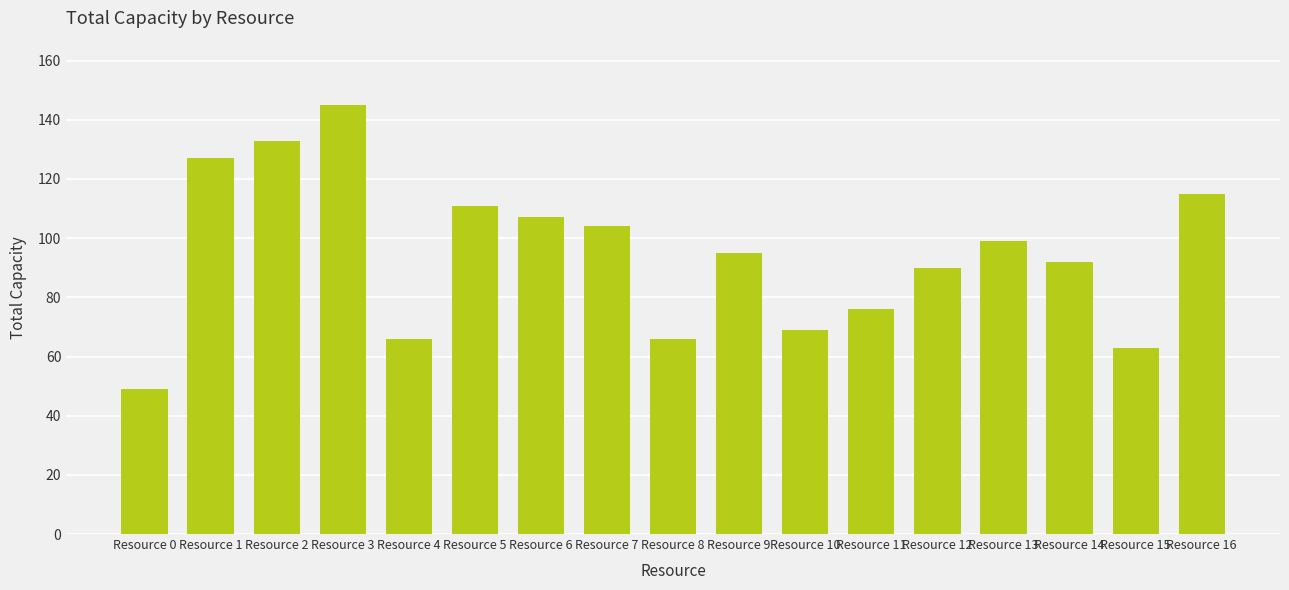

Which has a higher value, Resource 5 or Resource 2?

Resource 2